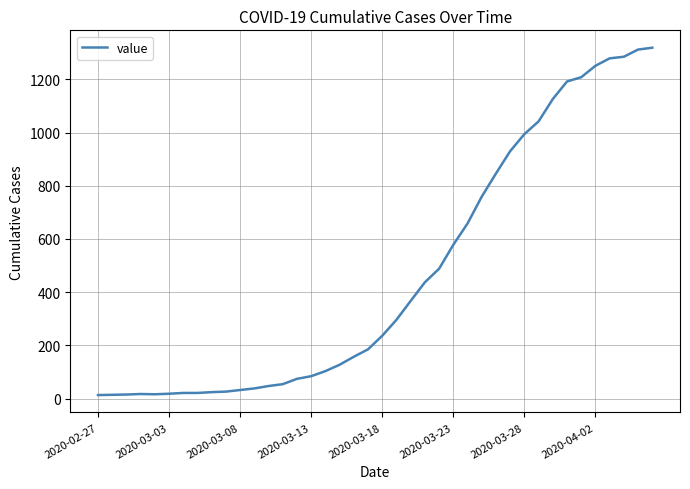

What is the greatest value displayed?

1319